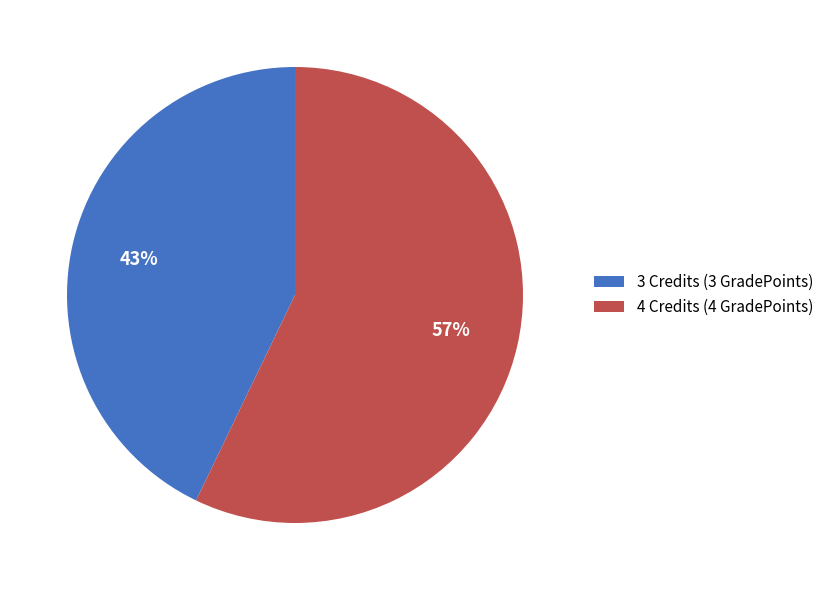

How many slices are in this pie chart?

2